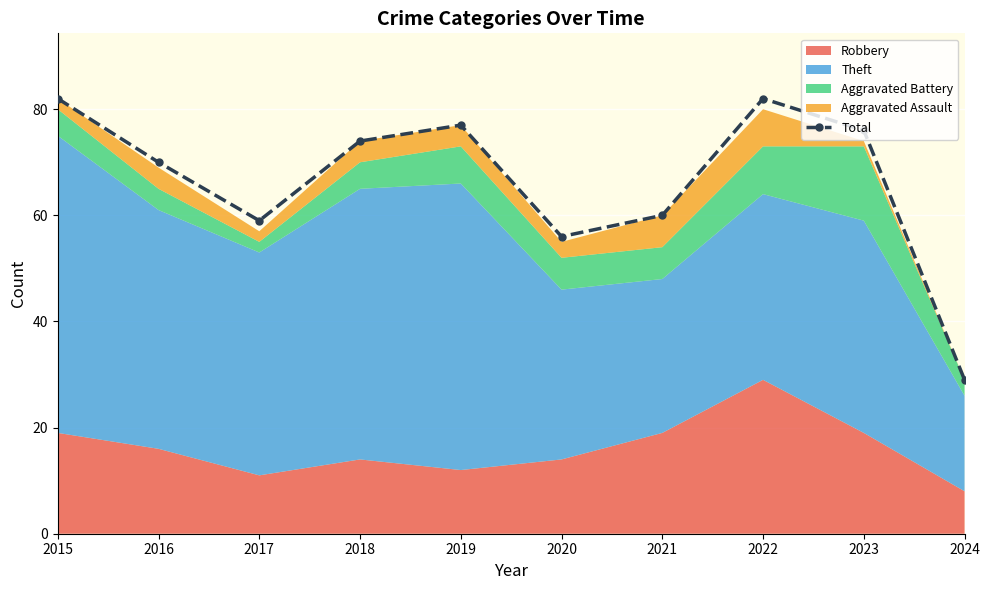

Rank the categories by value from lowest to highest.

2024, 2020, 2017, 2021, 2016, 2018, 2023, 2019, 2015, 2022